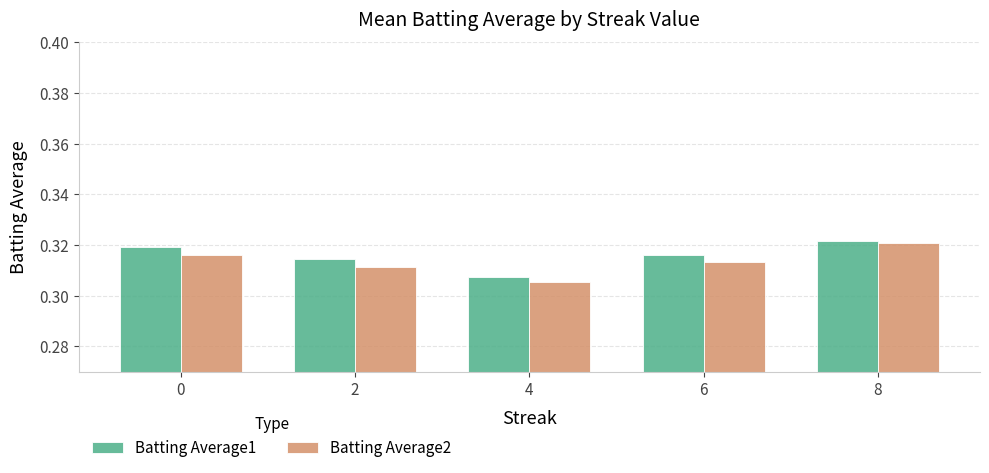

Count the Batting Average2 values in the range 0 to 1.

5